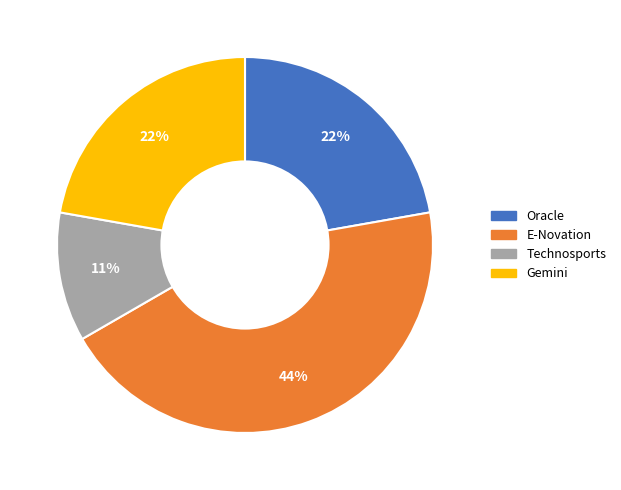

To the nearest percent, what is the difference between the largest and smallest slice percentages?

33%